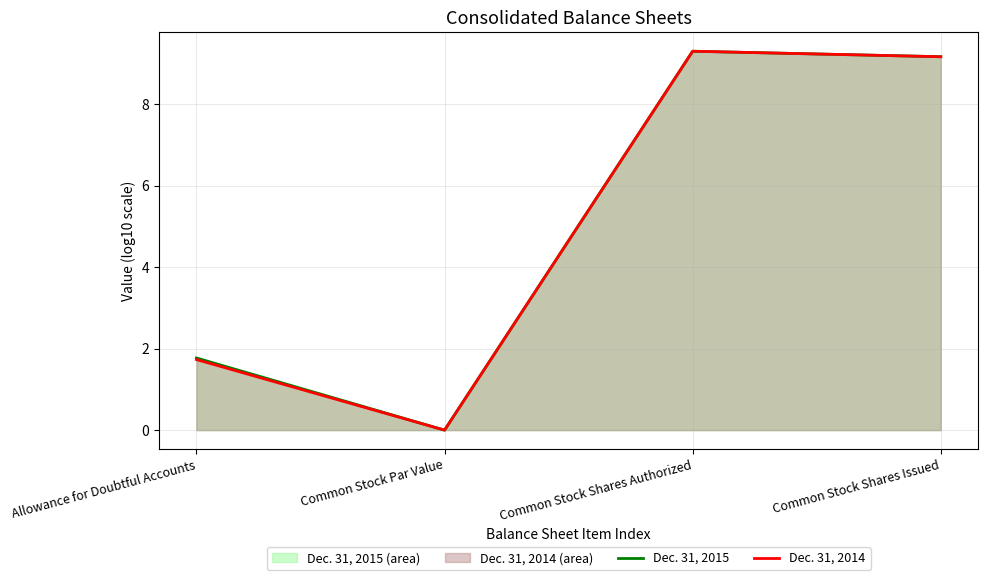

True or false: Dec. 31, 2014 and Dec. 31, 2015 cross at least once.

False